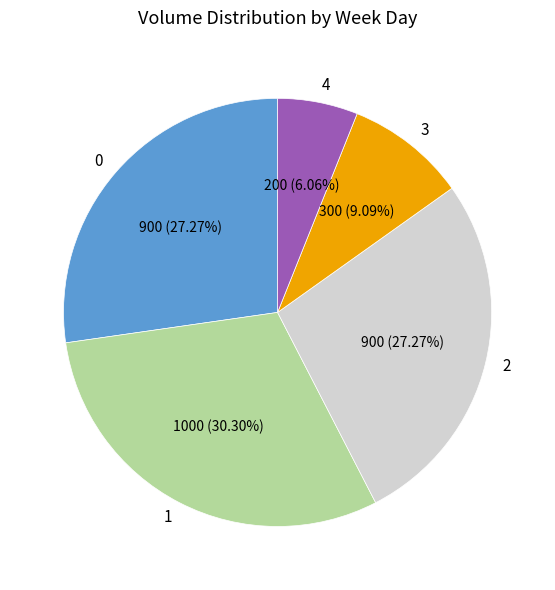

Is the sum of 3 and 1 greater than half?

No